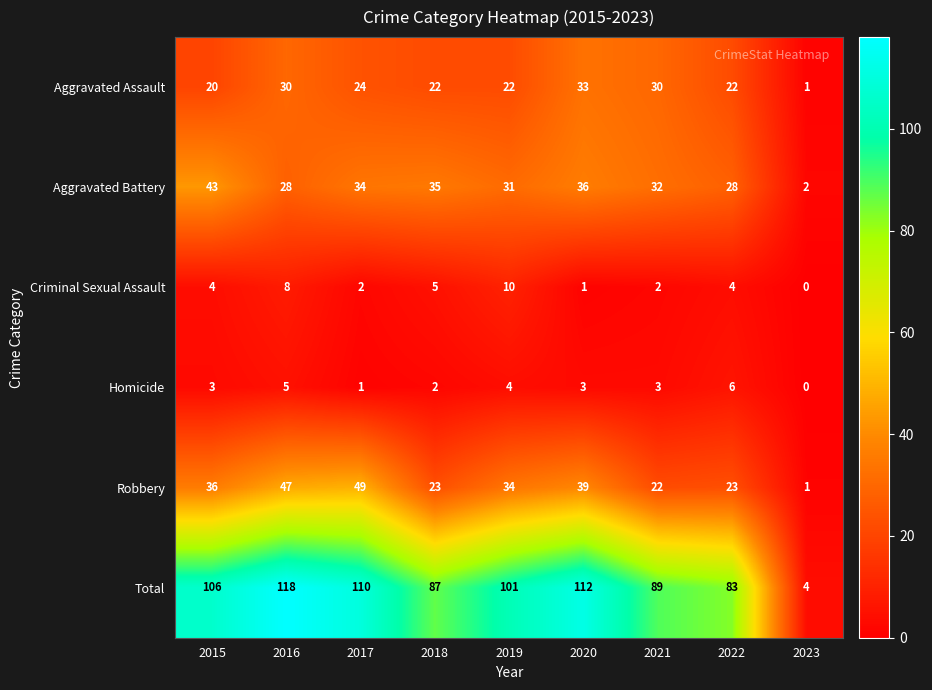

What is the sum of all Total values?

810